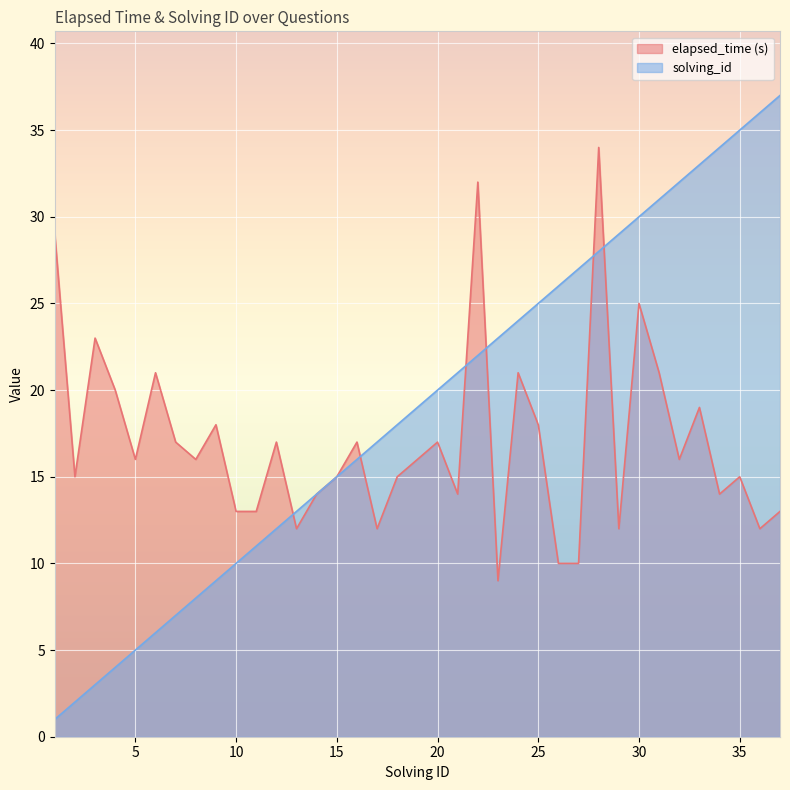

What is the difference between the maximum and minimum values in the elapsed_time series?

25